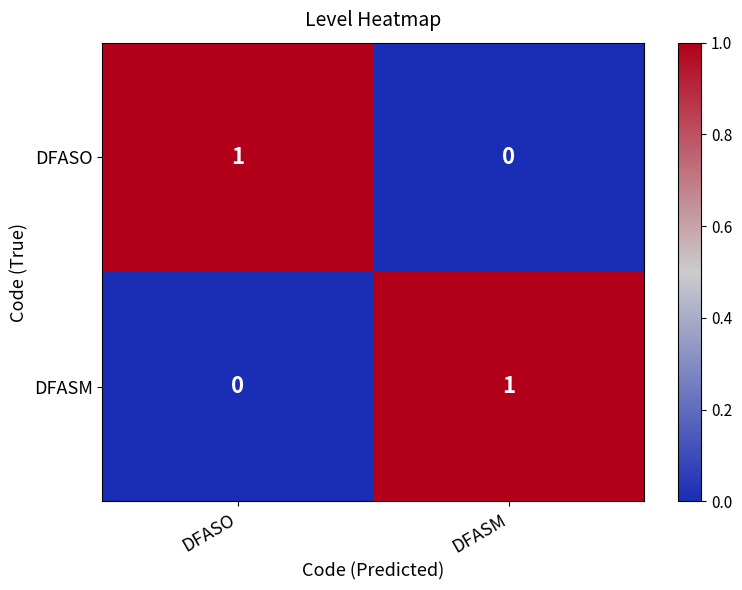

The value of DFASM at DFASO is 0. True or false?

True